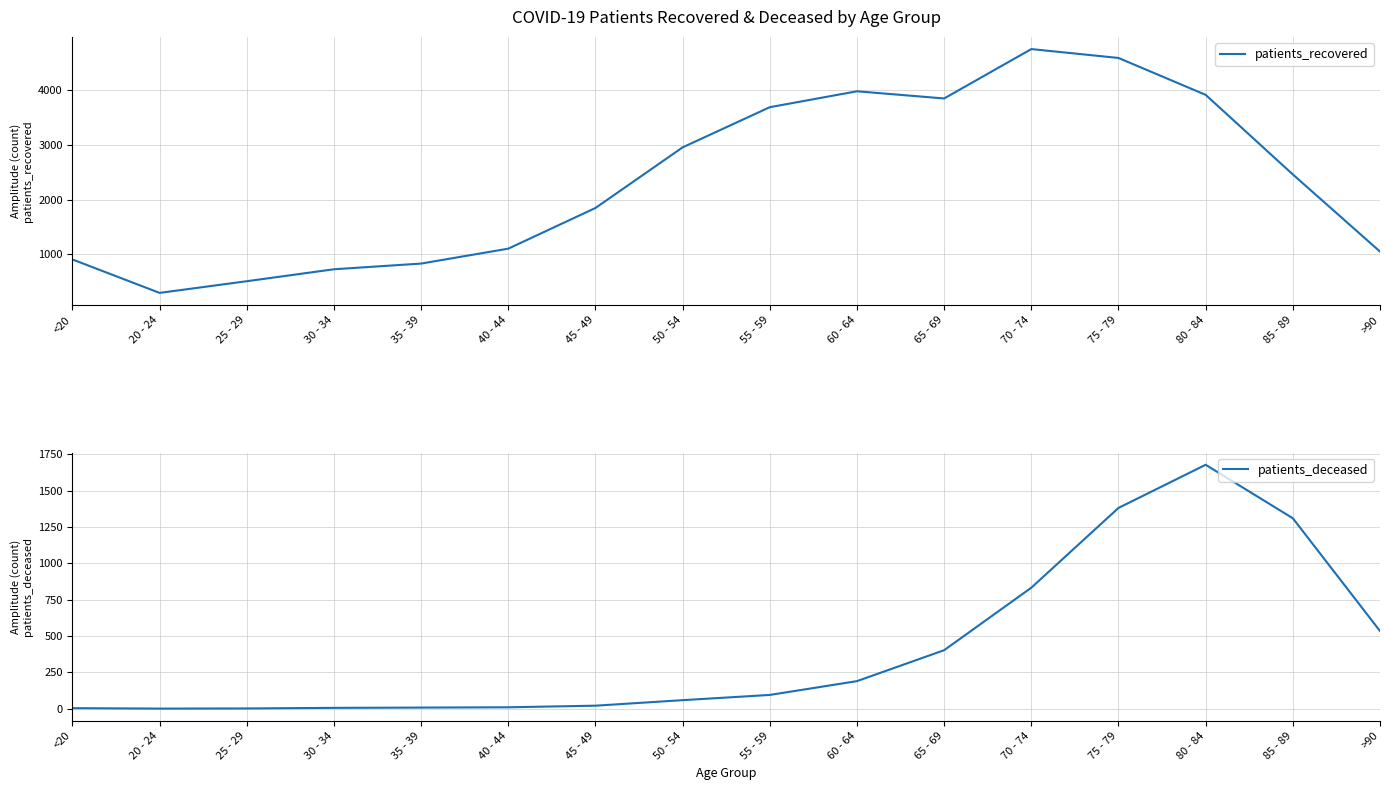

Where is the first local maximum for patients_deceased?

80 - 84